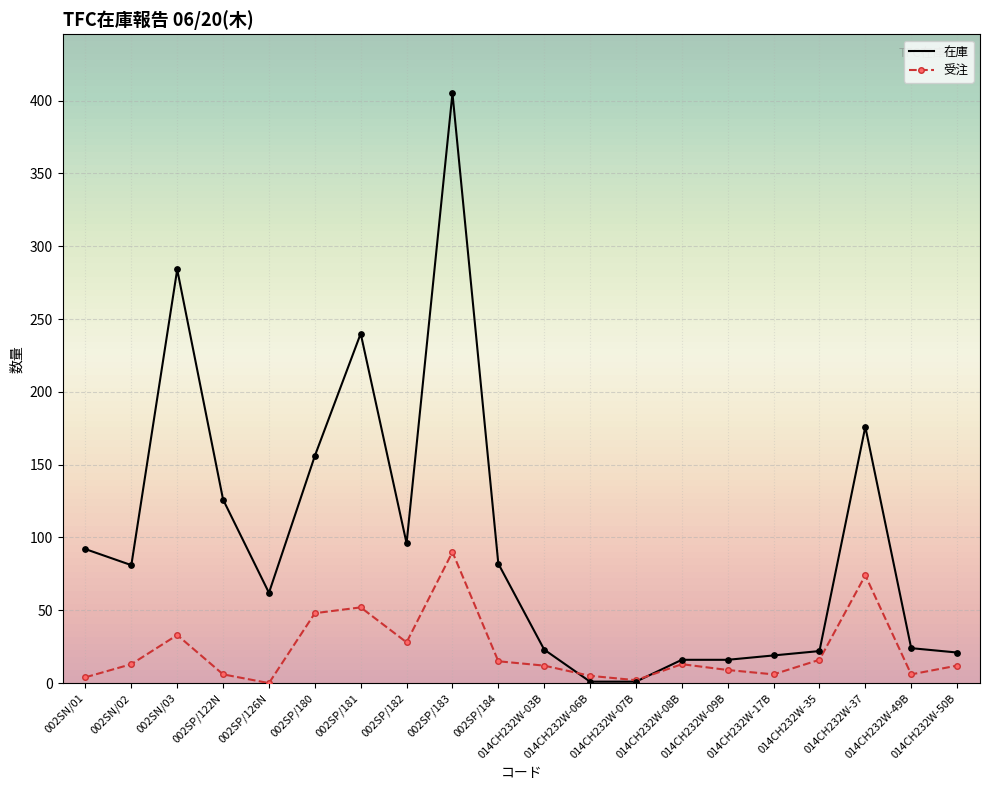

What is the maximum value for 在庫?

405